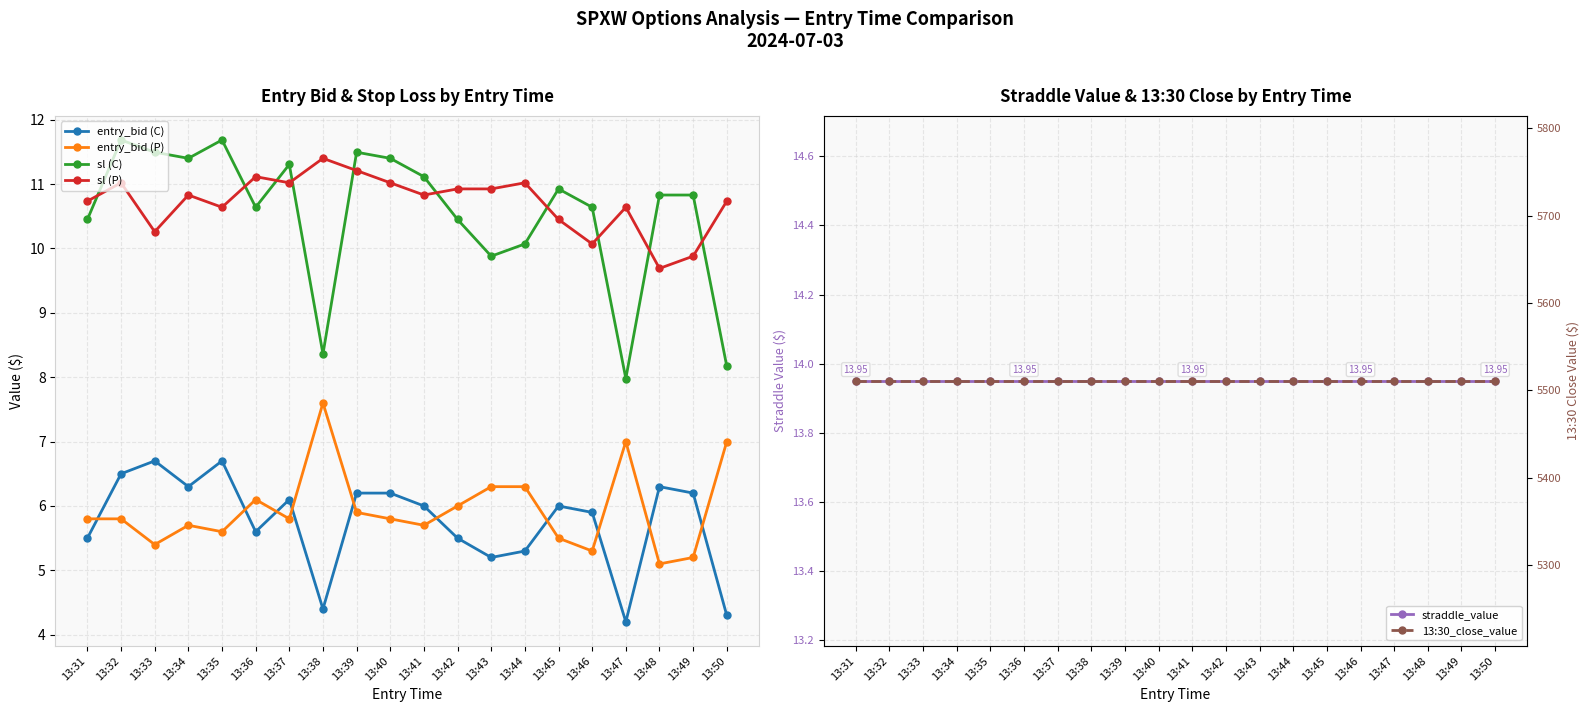

What is the sum of all sl (C) values?

210.8